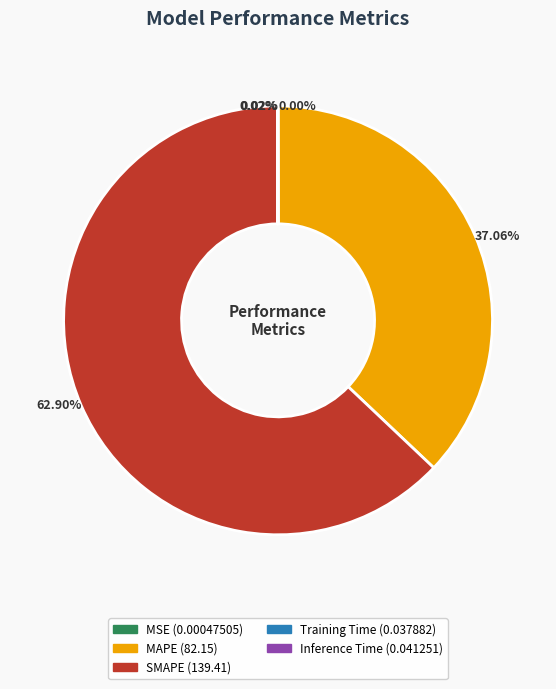

Which slice is the largest?

SMAPE